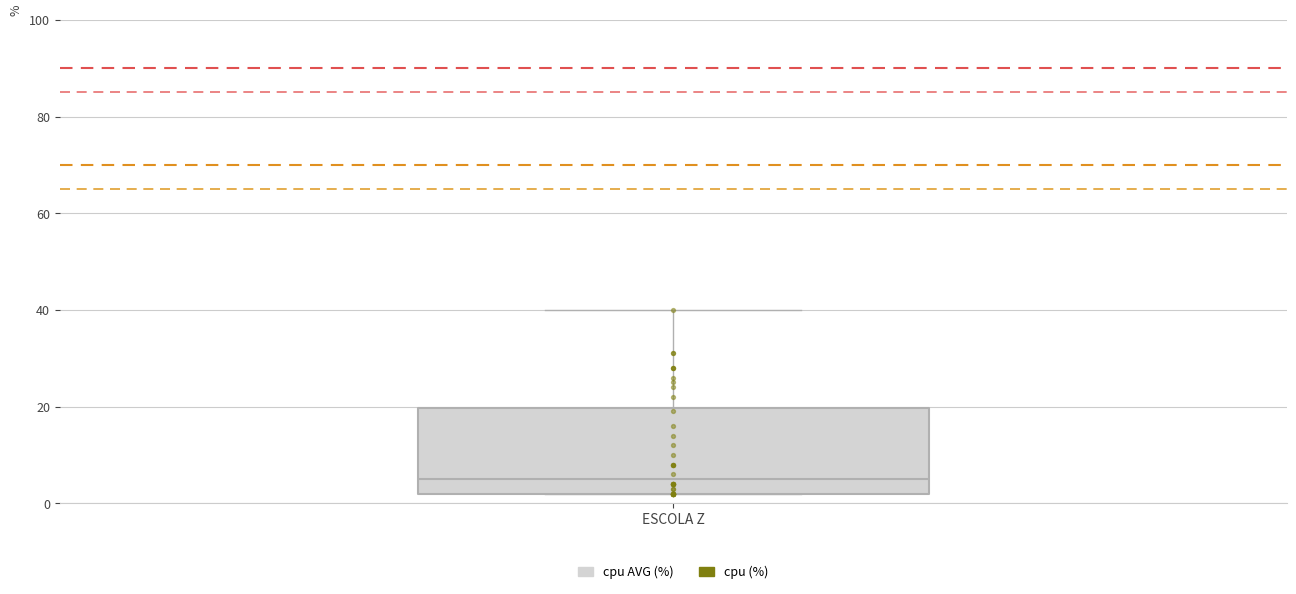

Where is the lower edge of the box for ESCOLA Z on the y-axis? The values are not printed on the chart, so give them approximately, as read against the axis.

2